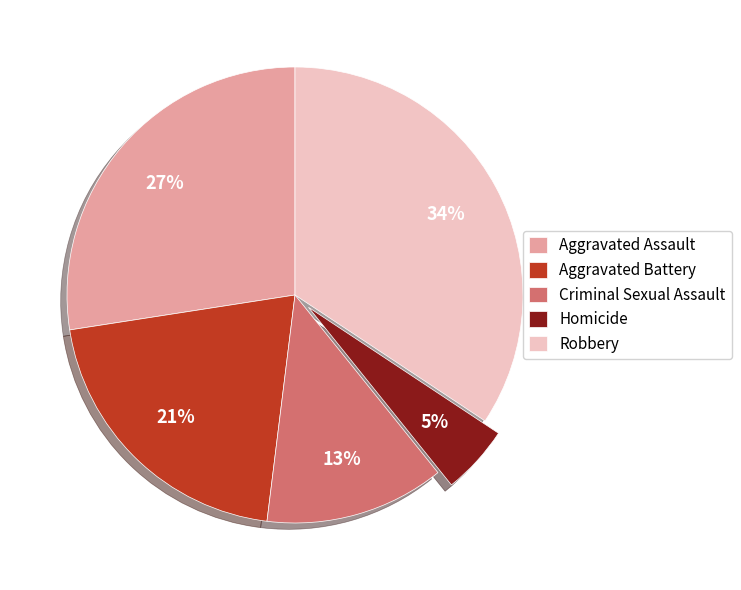

To the nearest percent, what is the difference between the largest and smallest slice percentages?

29%